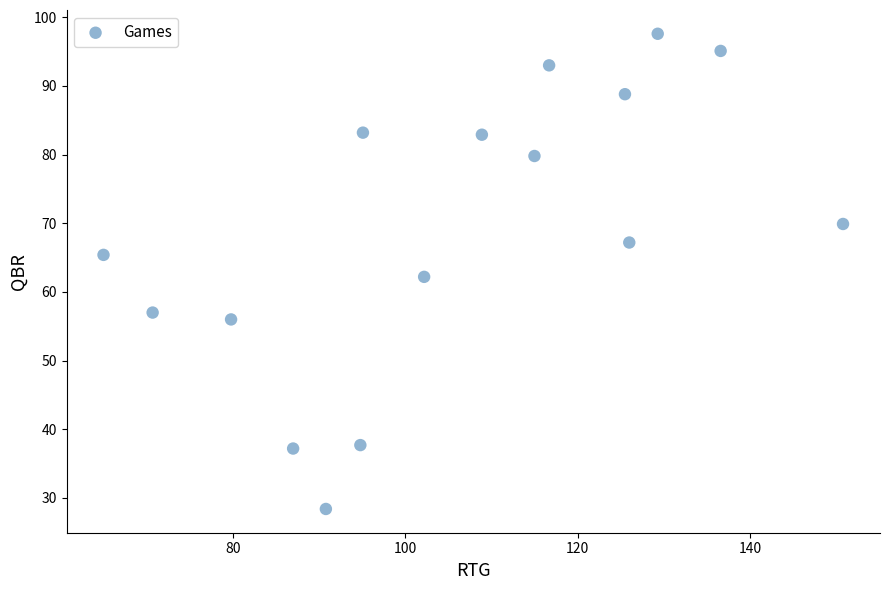

What Y value in the scatter plot is closest to 63?

62.2